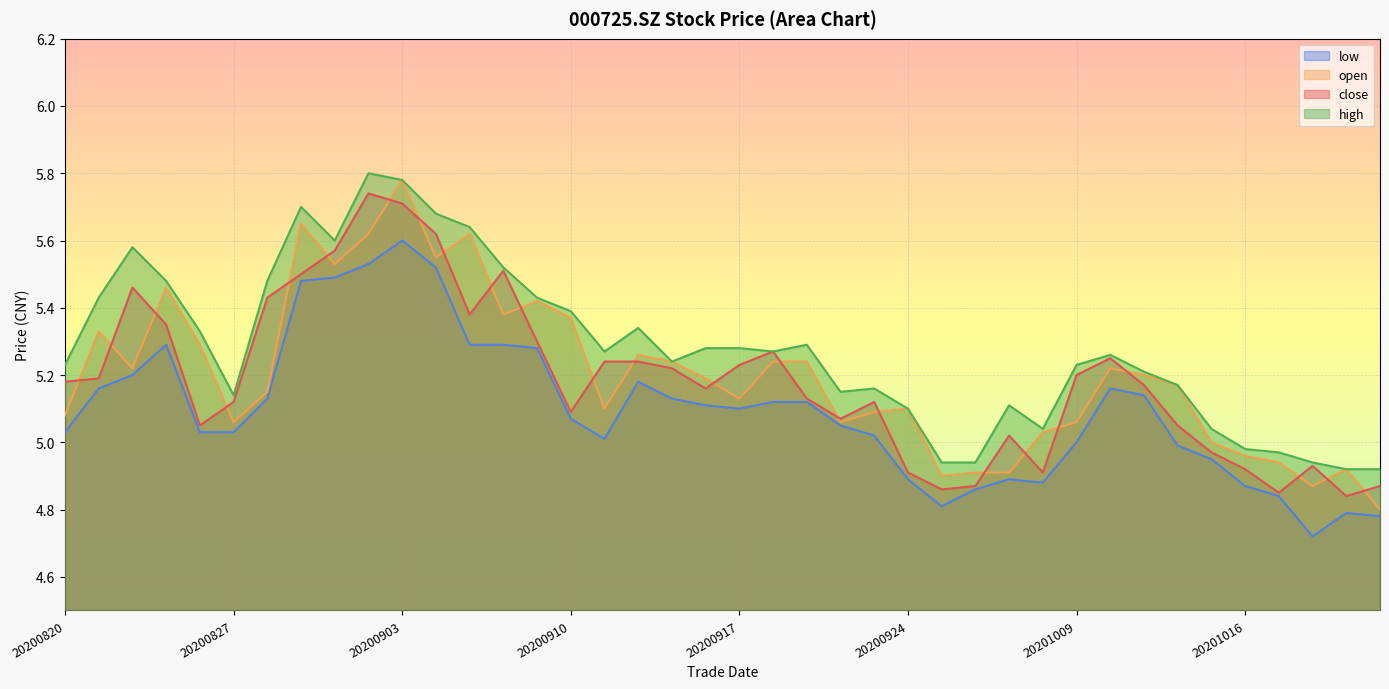

Reading left to right, list all the values displayed in this chart.

close: 5.2	5.2	5.5	5.3	5.0	5.1	5.4	5.5	5.6	5.7	5.7	5.6	5.4	5.5	5.3	5.1	5.2	5.2	5.2	5.2	5.2	5.3	5.1	5.1	5.1	4.9	4.9	4.9	5.0	4.9	5.2	5.2	5.2	5.0	5.0	4.9	4.8	4.9	4.8	4.9
open: 5.1	5.3	5.2	5.5	5.3	5.1	5.2	5.7	5.5	5.6	5.8	5.5	5.6	5.4	5.4	5.4	5.1	5.3	5.2	5.2	5.1	5.2	5.2	5.1	5.1	5.1	4.9	4.9	4.9	5.0	5.1	5.2	5.2	5.2	5.0	5.0	4.9	4.9	4.9	4.8
high: 5.2	5.4	5.6	5.5	5.3	5.1	5.5	5.7	5.6	5.8	5.8	5.7	5.6	5.5	5.4	5.4	5.3	5.3	5.2	5.3	5.3	5.3	5.3	5.2	5.2	5.1	4.9	4.9	5.1	5.0	5.2	5.3	5.2	5.2	5.0	5.0	5.0	4.9	4.9	4.9
low: 5.0	5.2	5.2	5.3	5.0	5.0	5.1	5.5	5.5	5.5	5.6	5.5	5.3	5.3	5.3	5.1	5.0	5.2	5.1	5.1	5.1	5.1	5.1	5.0	5.0	4.9	4.8	4.9	4.9	4.9	5.0	5.2	5.1	5.0	5.0	4.9	4.8	4.7	4.8	4.8